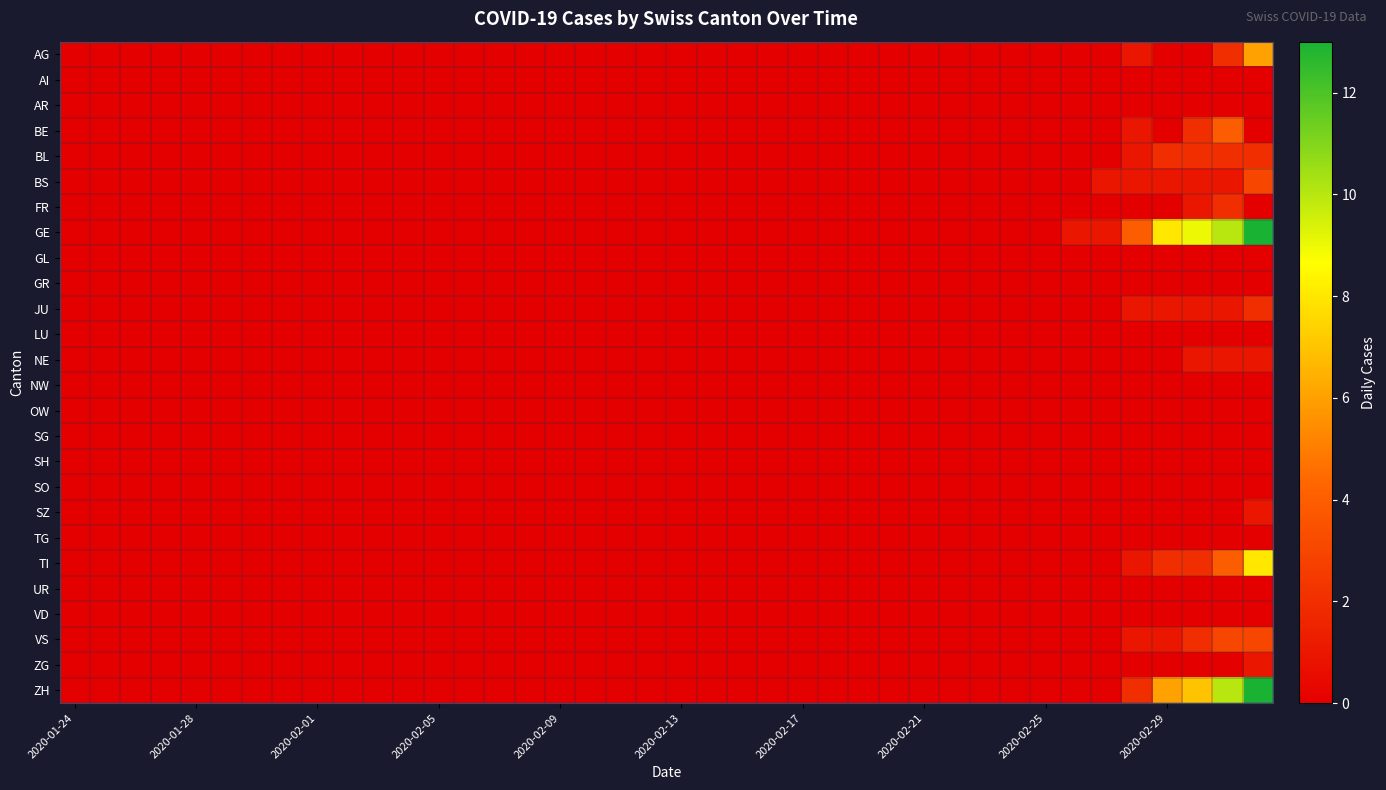

Which series has the widest spread of values?

GE